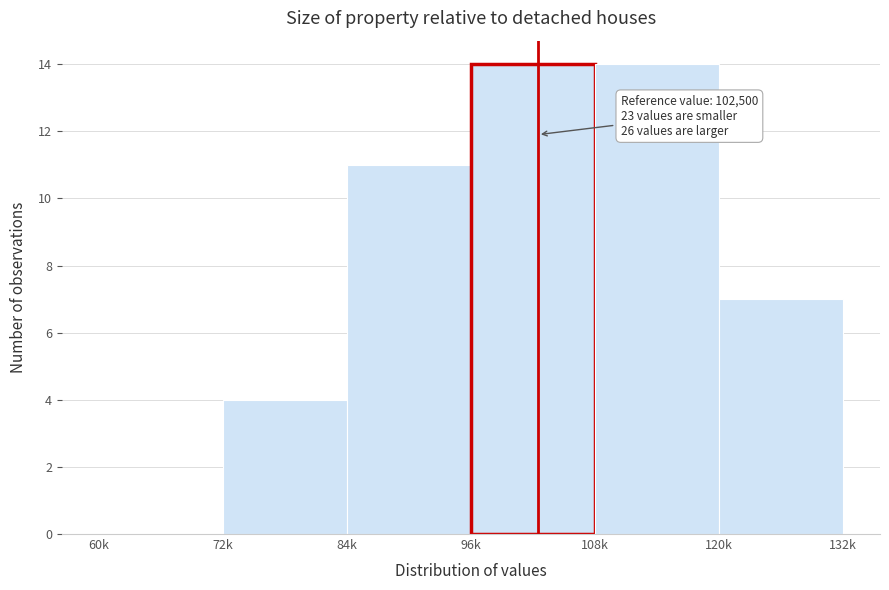

Reading left to right, what are all the values shown in this chart?

60k=0	72k=4	84k=11	96k=14	108k=14	120k=7